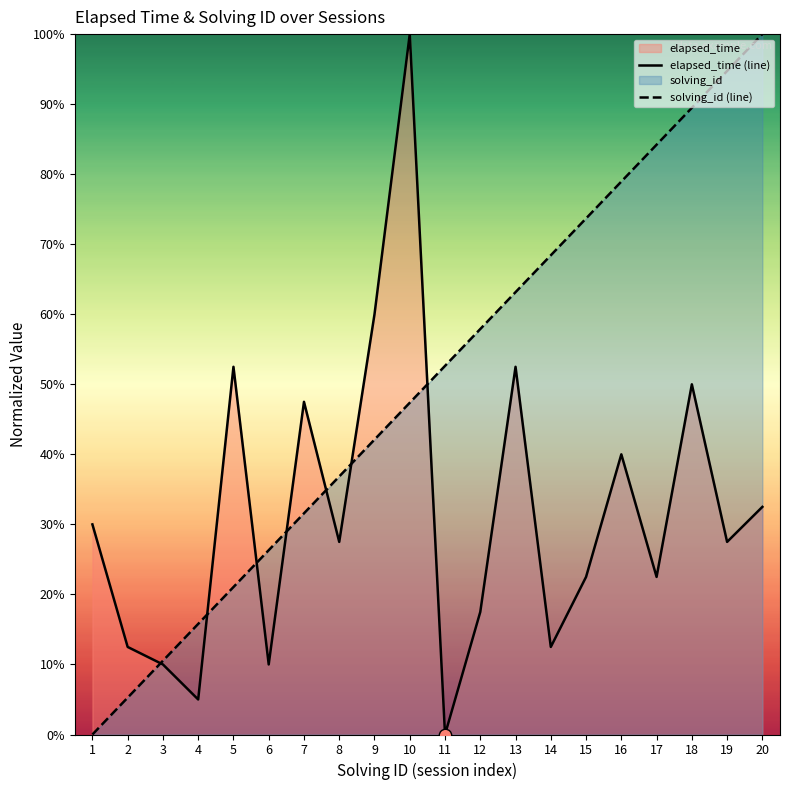

At which category is the sum across all series the highest?

10